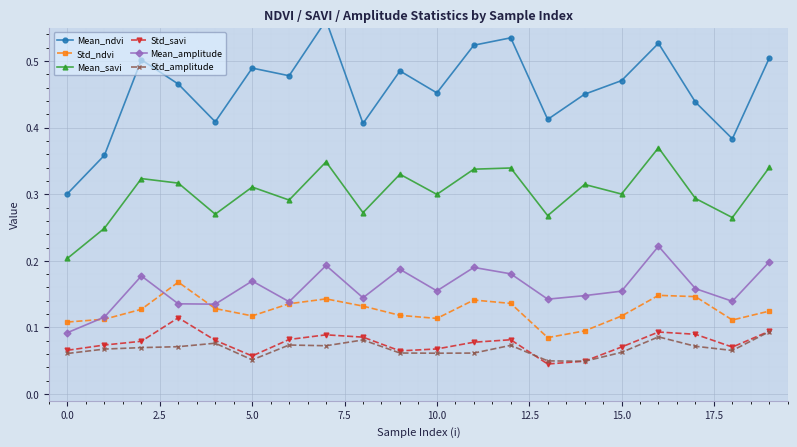

Between 17 and 11, which is larger?

11